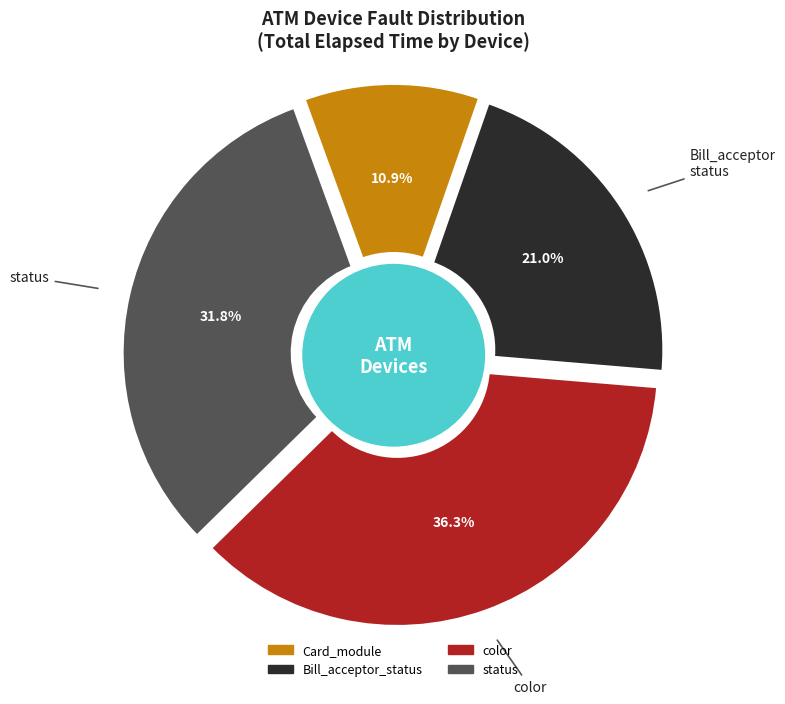

How many segments does this pie chart have?

4